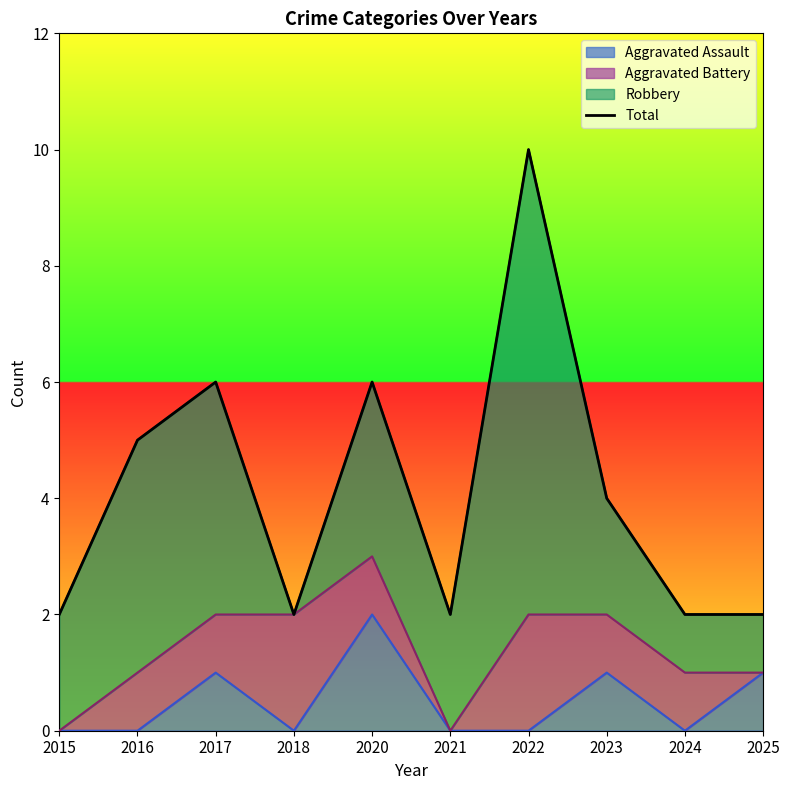

The chart shows a value of 2 at 2018. True or false?

True